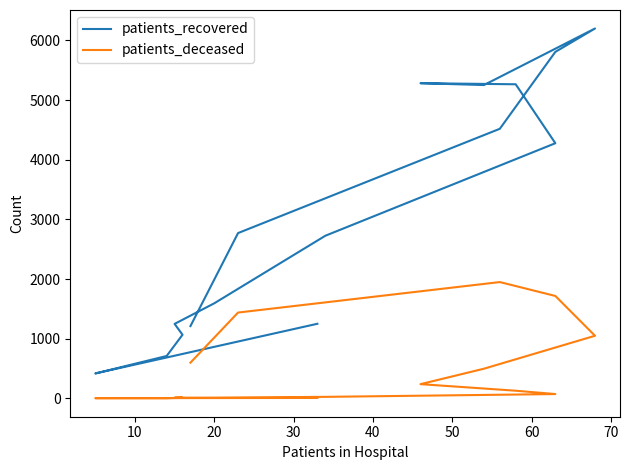

How many lines are shown in the chart?

2